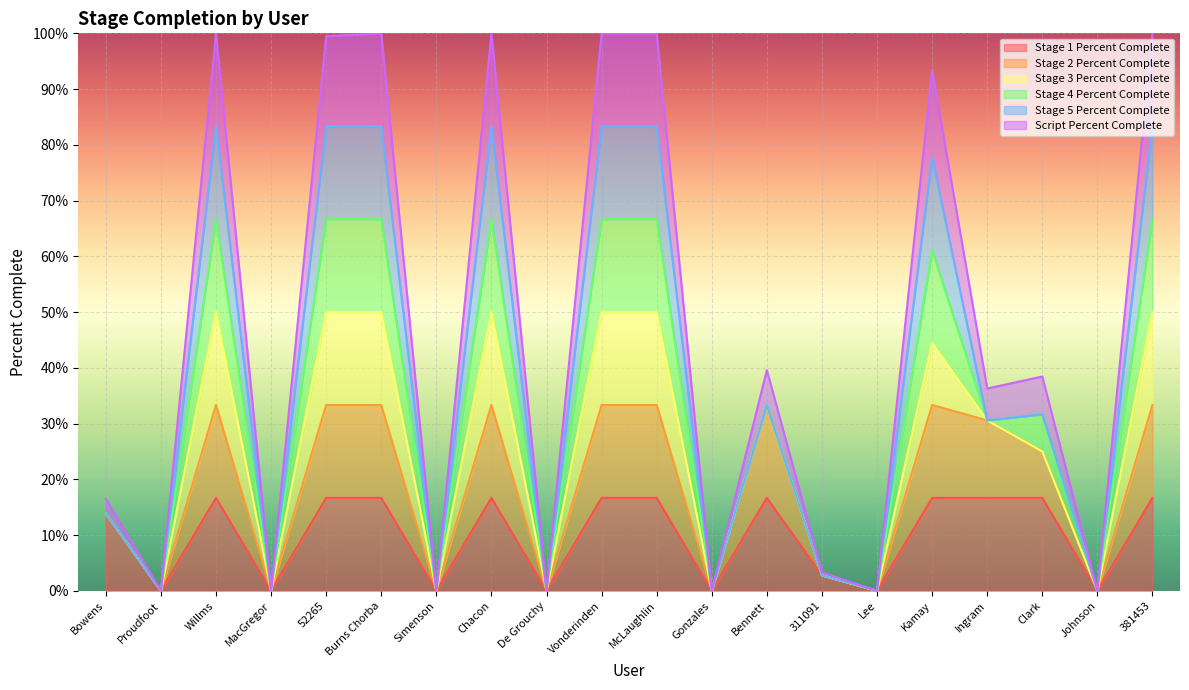

True or false: Stage 1 Percent Complete and Stage 2 Percent Complete intersect in this chart.

False